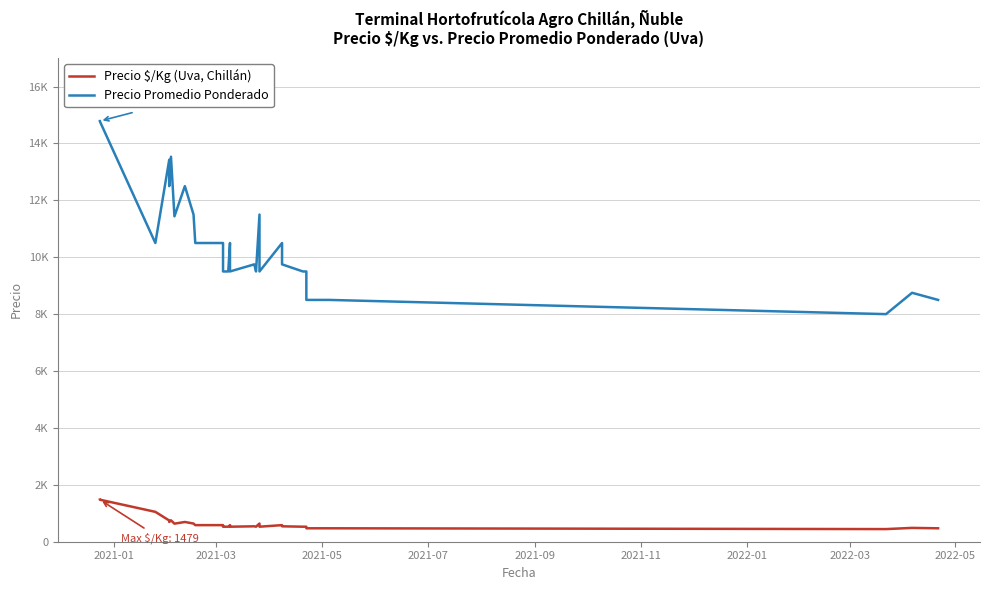

What is the minimum value shown in the chart?

444